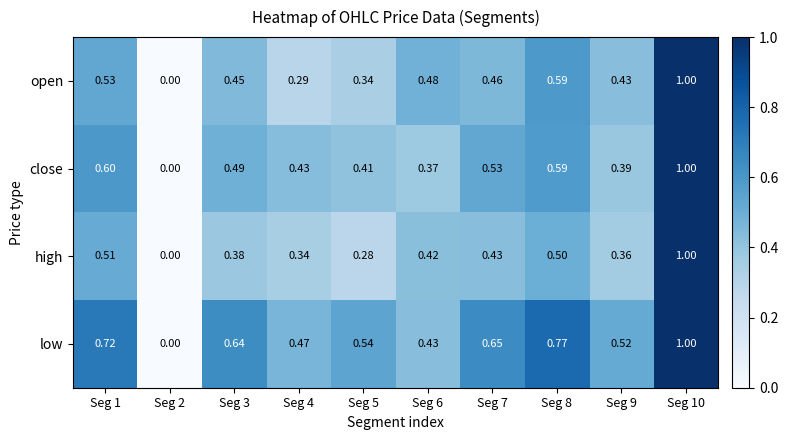

Rank the series by their average value, from lowest to highest.

high, open, close, low